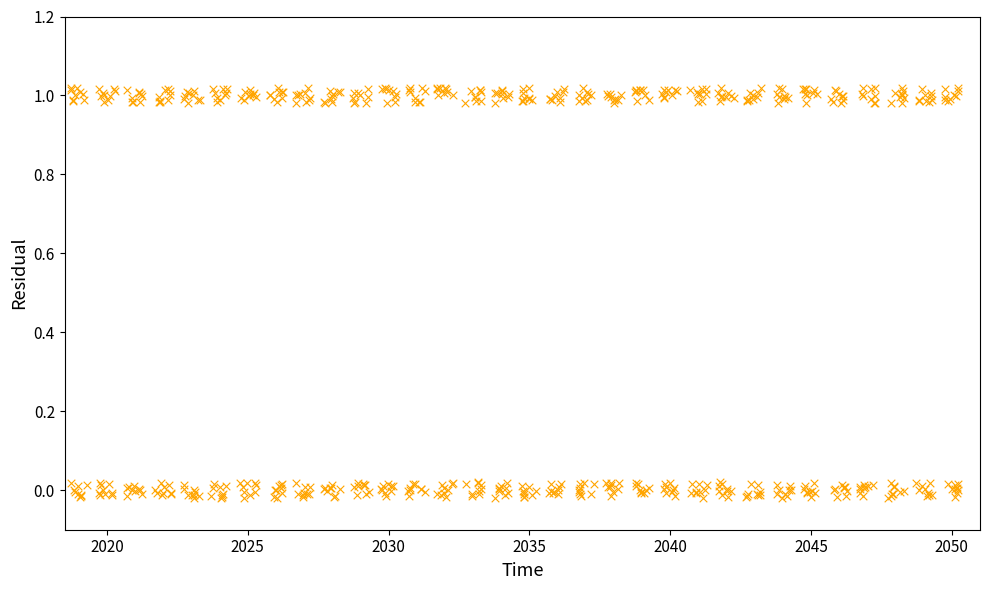

What is the range of X values (max minus min)?

31.5